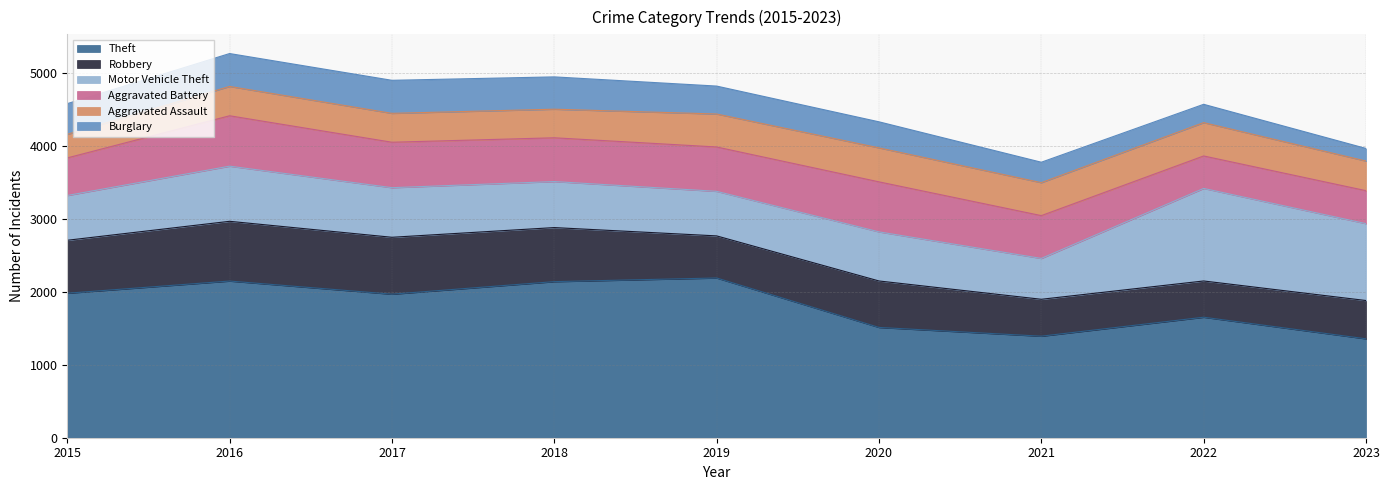

Reading left to right, transcribe all the data shown in this chart.

Theft: 2015=1981	2016=2148	2017=1968	2018=2140	2019=2190	2020=1512	2021=1392	2022=1652	2023=1356
Robbery: 2015=726	2016=819	2017=780	2018=741	2019=577	2020=637	2021=506	2022=497	2023=525
Motor Vehicle Theft: 2015=614	2016=756	2017=680	2018=631	2019=611	2020=673	2021=560	2022=1269	2023=1054
Aggravated Battery: 2015=515	2016=691	2017=623	2018=600	2019=608	2020=686	2021=587	2022=445	2023=452
Aggravated Assault: 2015=323	2016=402	2017=396	2018=392	2019=452	2020=466	2021=452	2022=457	2023=406
Burglary: 2015=421	2016=451	2017=453	2018=443	2019=383	2020=357	2021=280	2022=251	2023=173